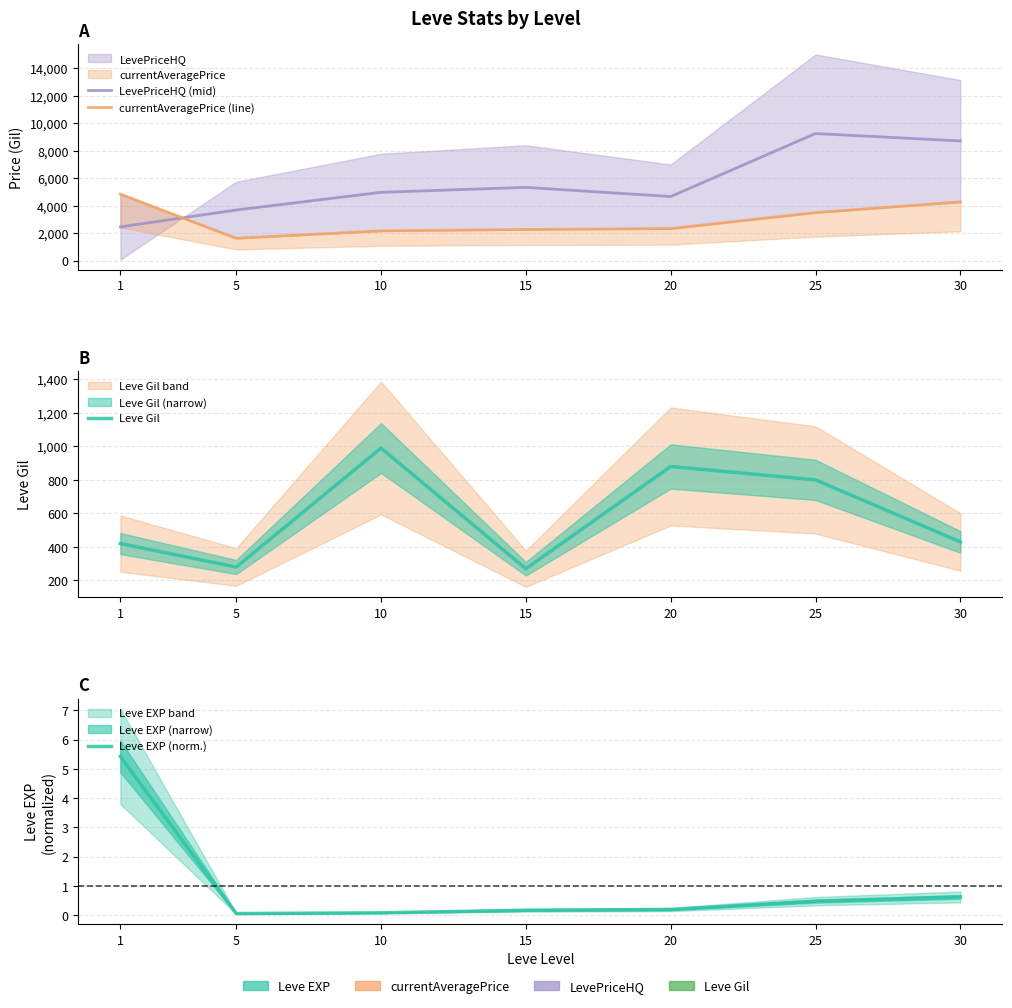

What are all the series names shown in the legend?

LevePriceHQ (mid), currentAveragePrice (line), Leve Gil, Leve EXP (norm.)